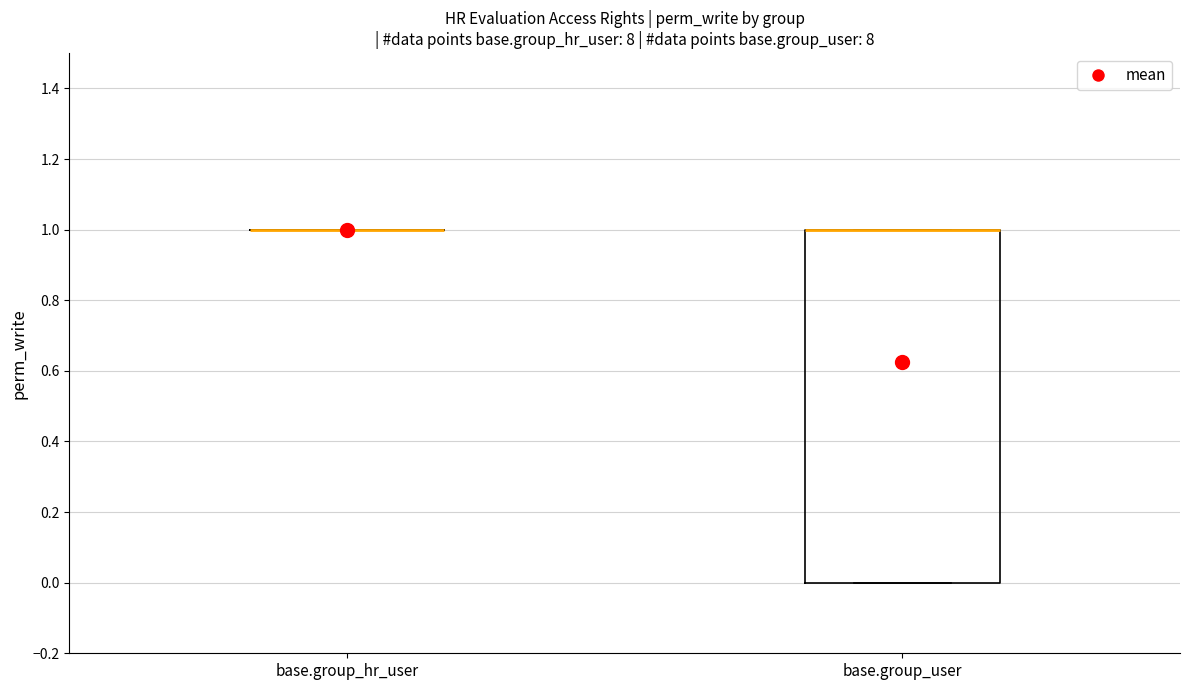

Comparing the boxes themselves (not the whiskers), which one is the tallest?

base.group_user